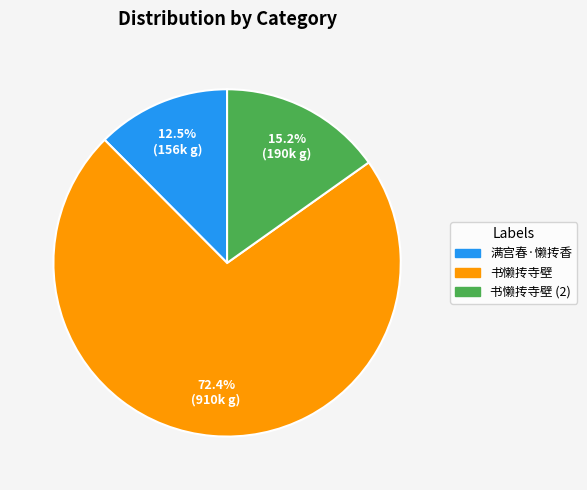

Does any single category account for the majority?

Yes